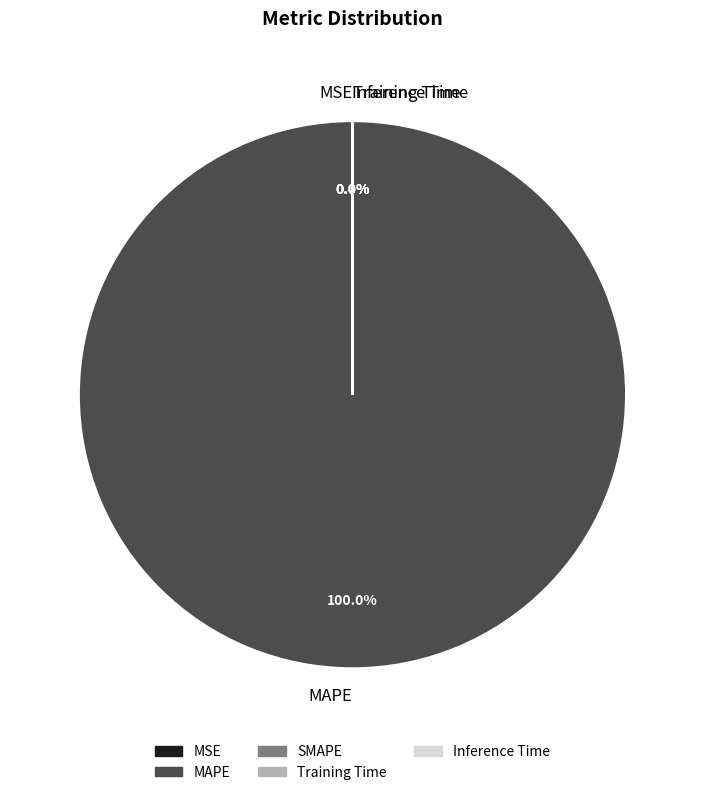

Do MSE and SMAPE together represent more than half of the pie?

No